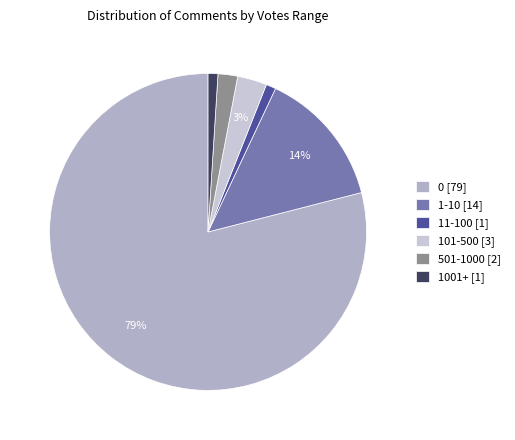

Is there a majority slice in this chart?

Yes